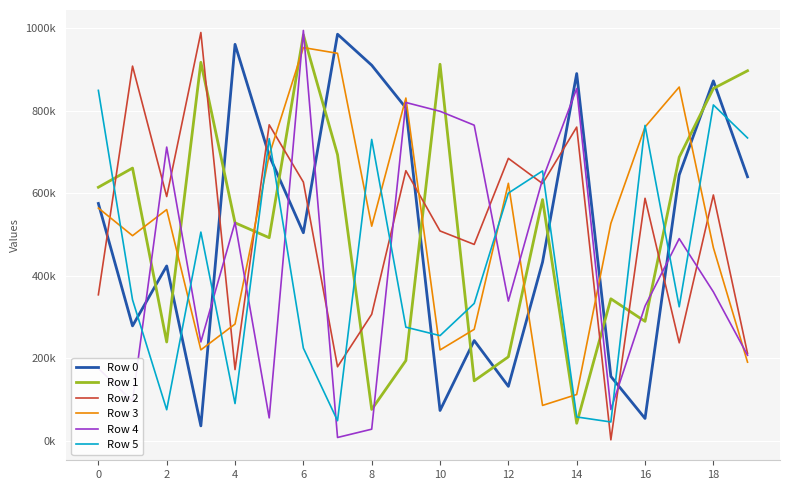

Is this an area chart (filled region under the line)?

No